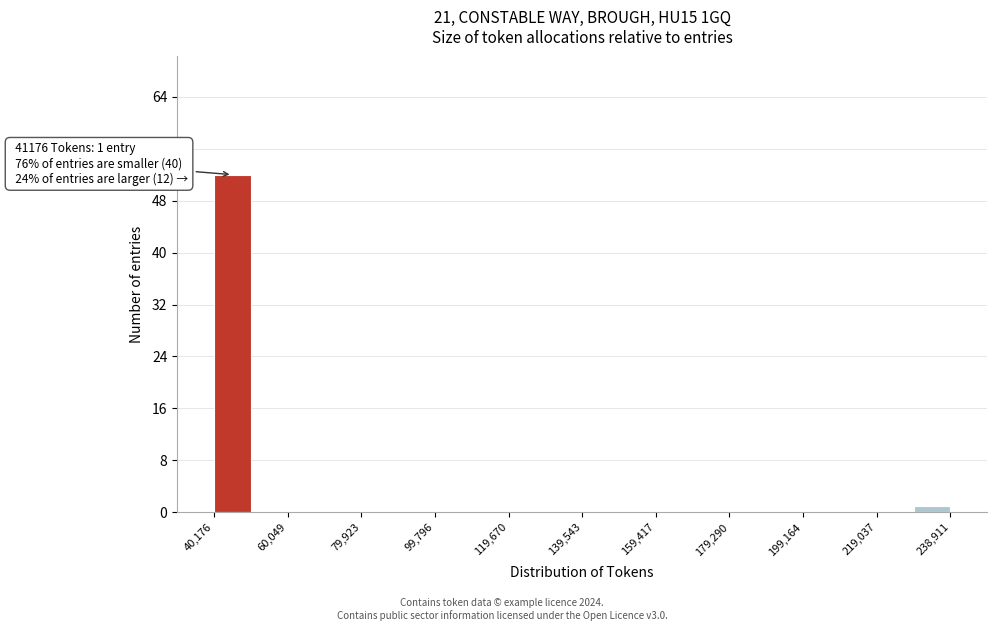

Over which range of the x-axis is the bar tallest?

40000 to 50000